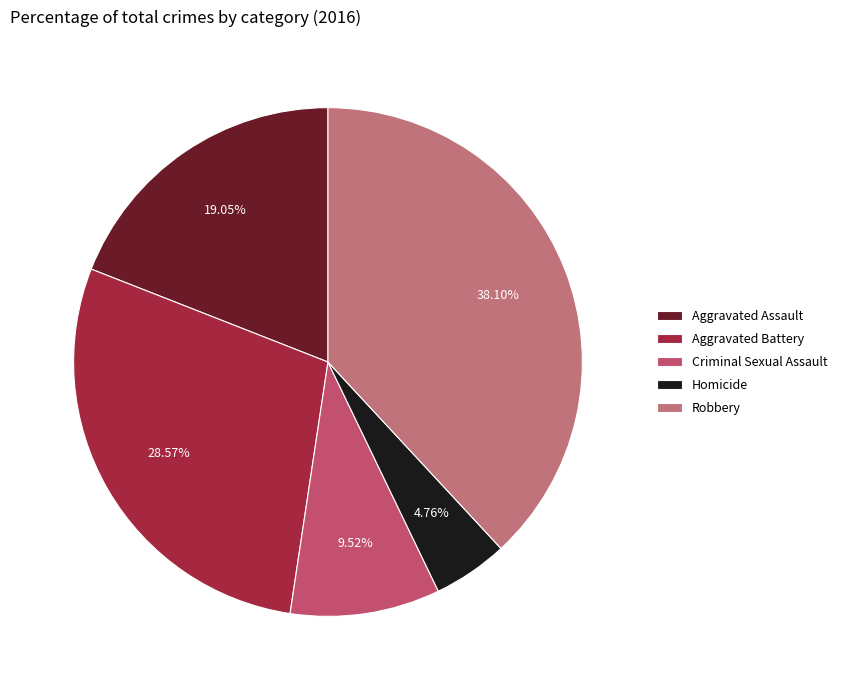

Do Homicide and Criminal Sexual Assault together represent more than half of the pie?

No